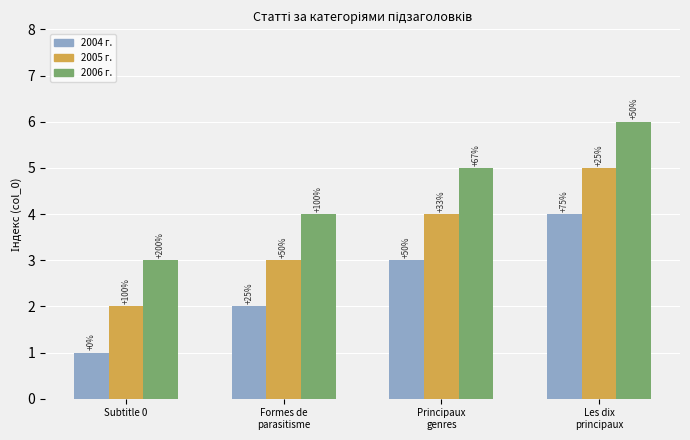

Which has a higher value, Formes de
parasitisme or Principaux
genres?

Principaux
genres